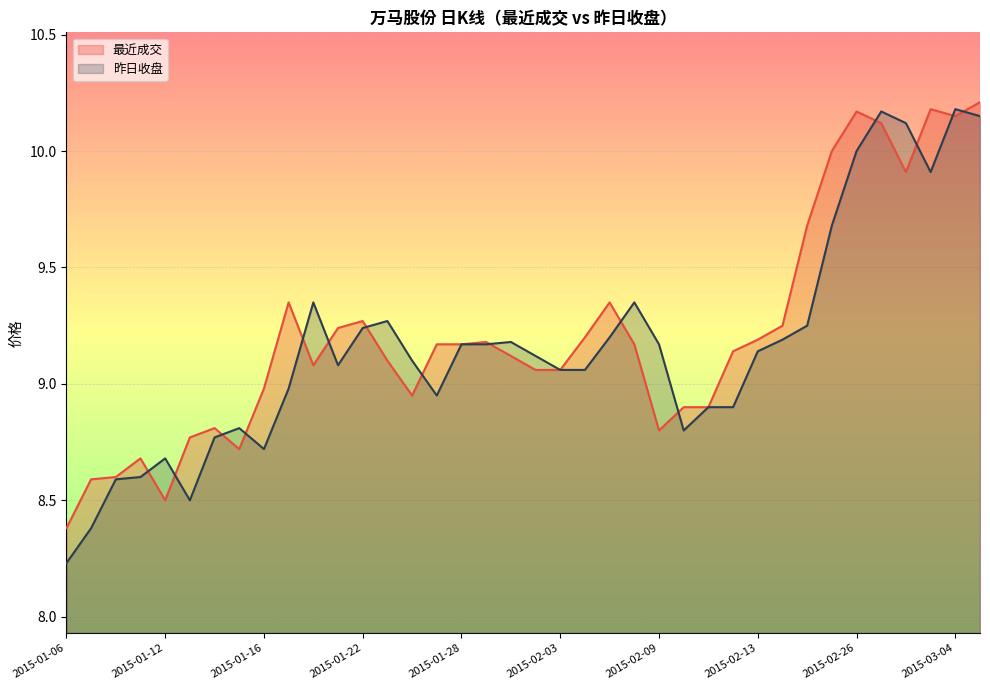

Is the value of 最近成交 at 2015-02-11 greater than the value of 昨日收盘 at 2015-01-13?

Yes